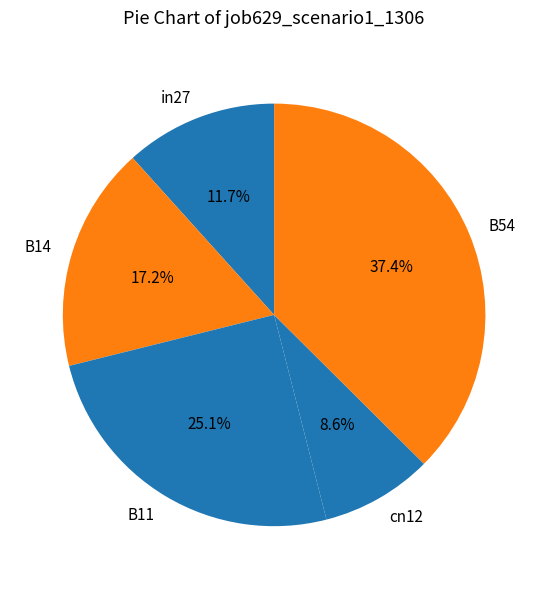

Count the number of slices in the pie.

5